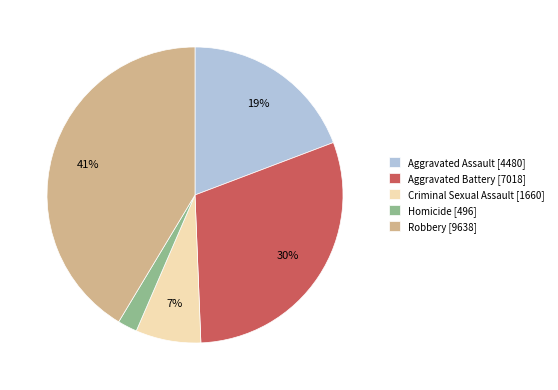

The Aggravated Battery slice represents 41% of the pie. True or false?

False